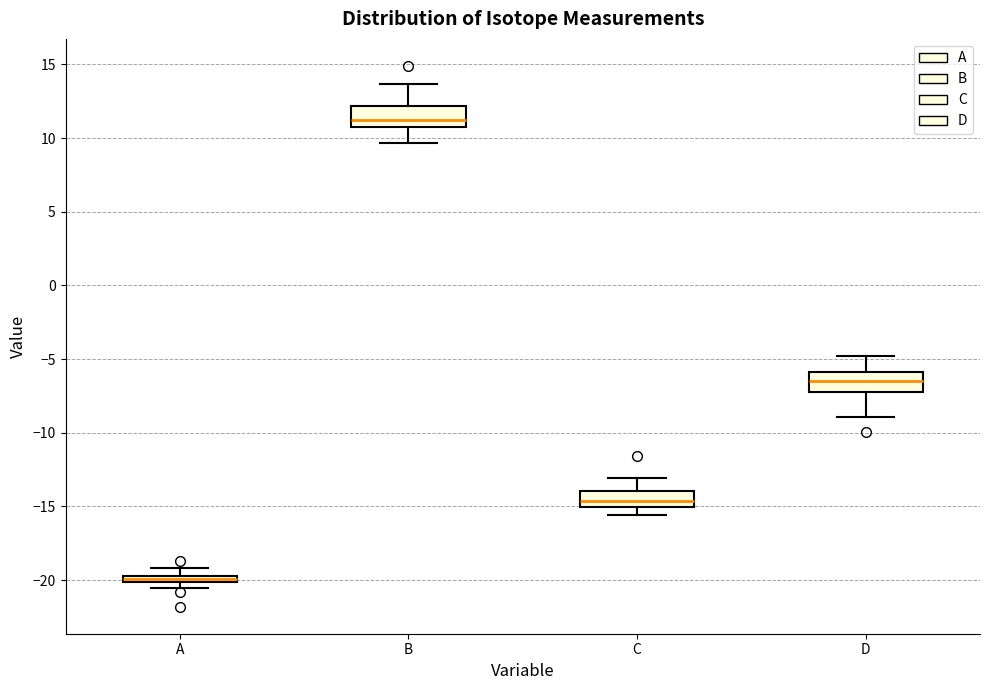

Where does the upper whisker of the box for C end on the y-axis? The values are not printed on the chart, so give them approximately, as read against the axis.

-13.0